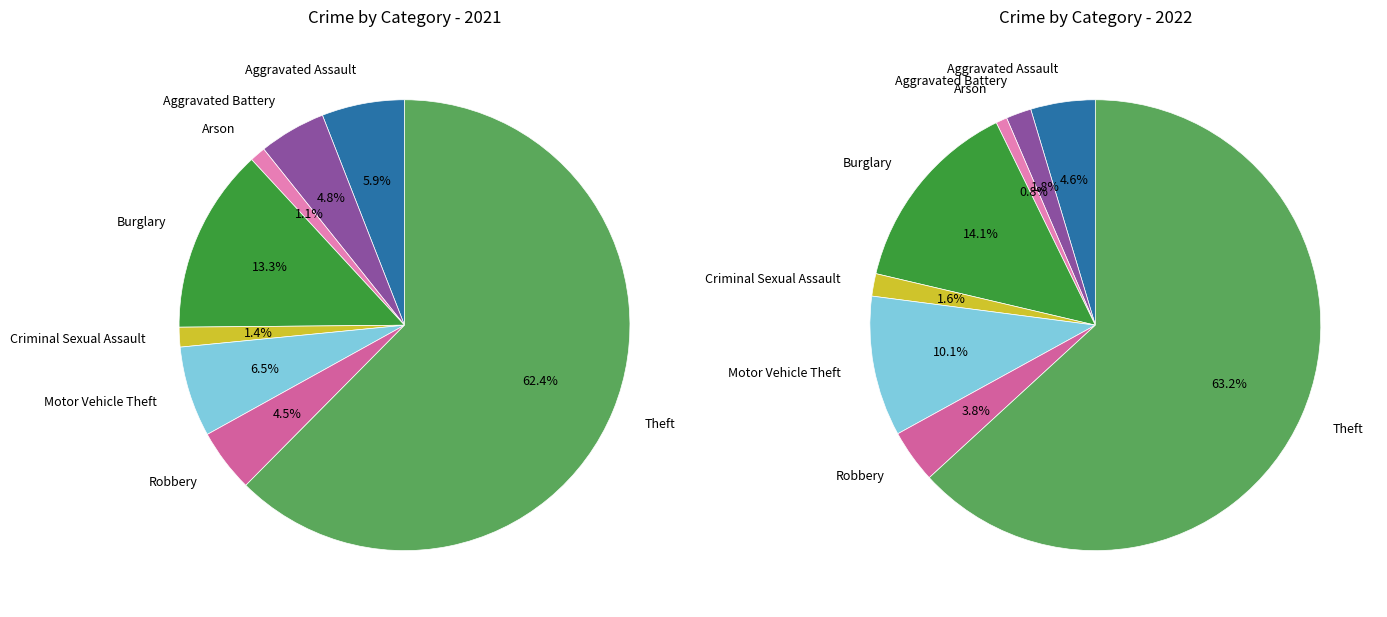

How many slices are in this pie chart?

8